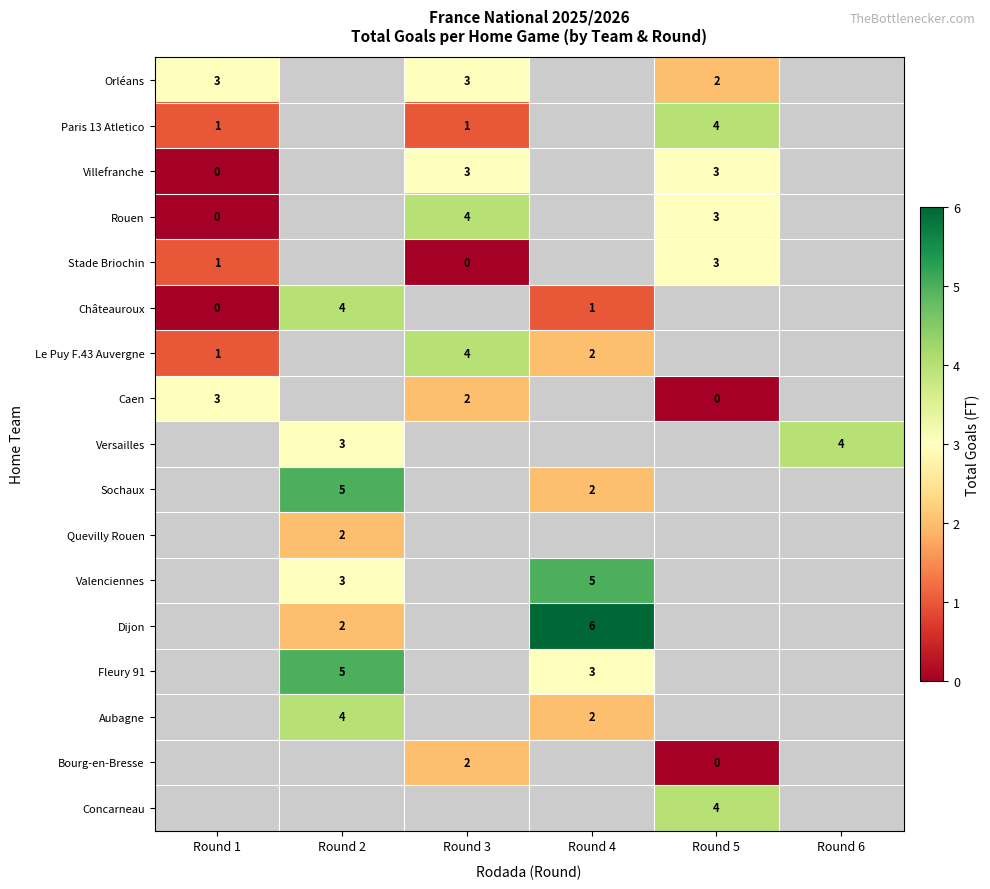

The Bourg-en-Bresse series shows 1 at Round 3. True or false?

False